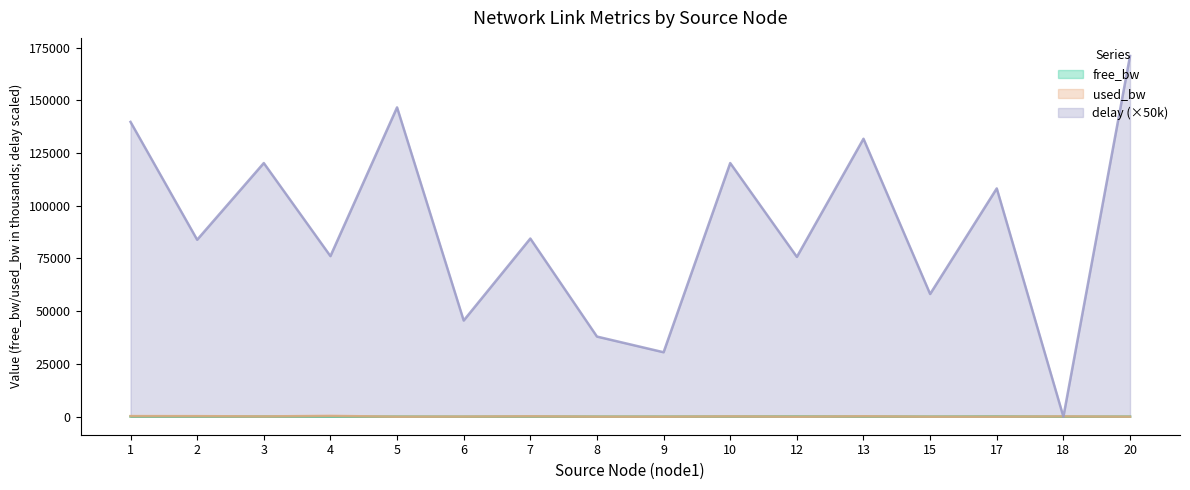

Which series has the largest total across all categories?

delay (×50k)